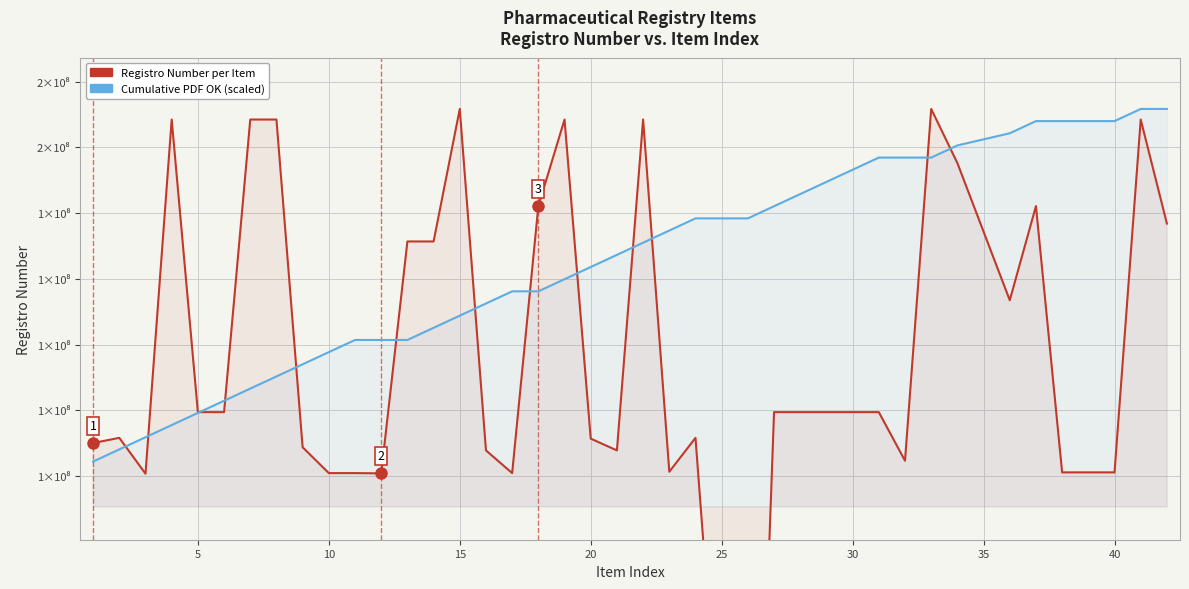

List the series in order of their peak value, highest first.

Registro Number per Item, Cumulative PDF OK (scaled)